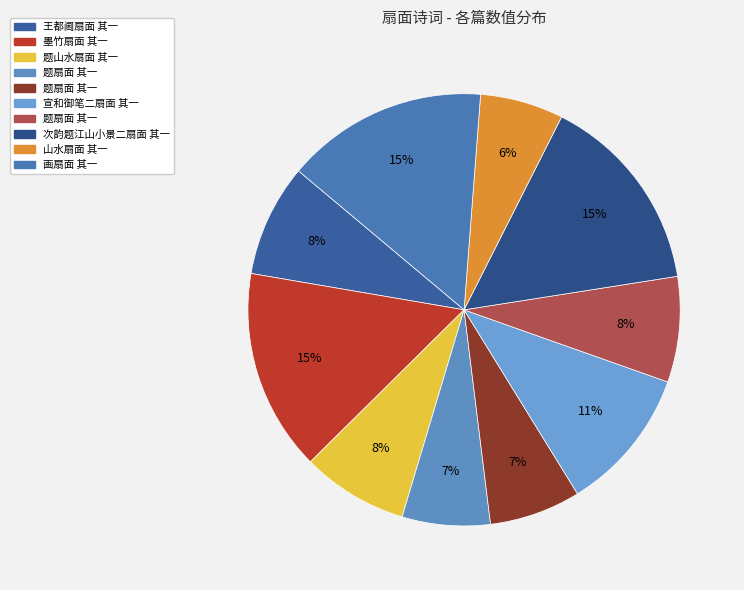

How many slices are in this pie chart?

10